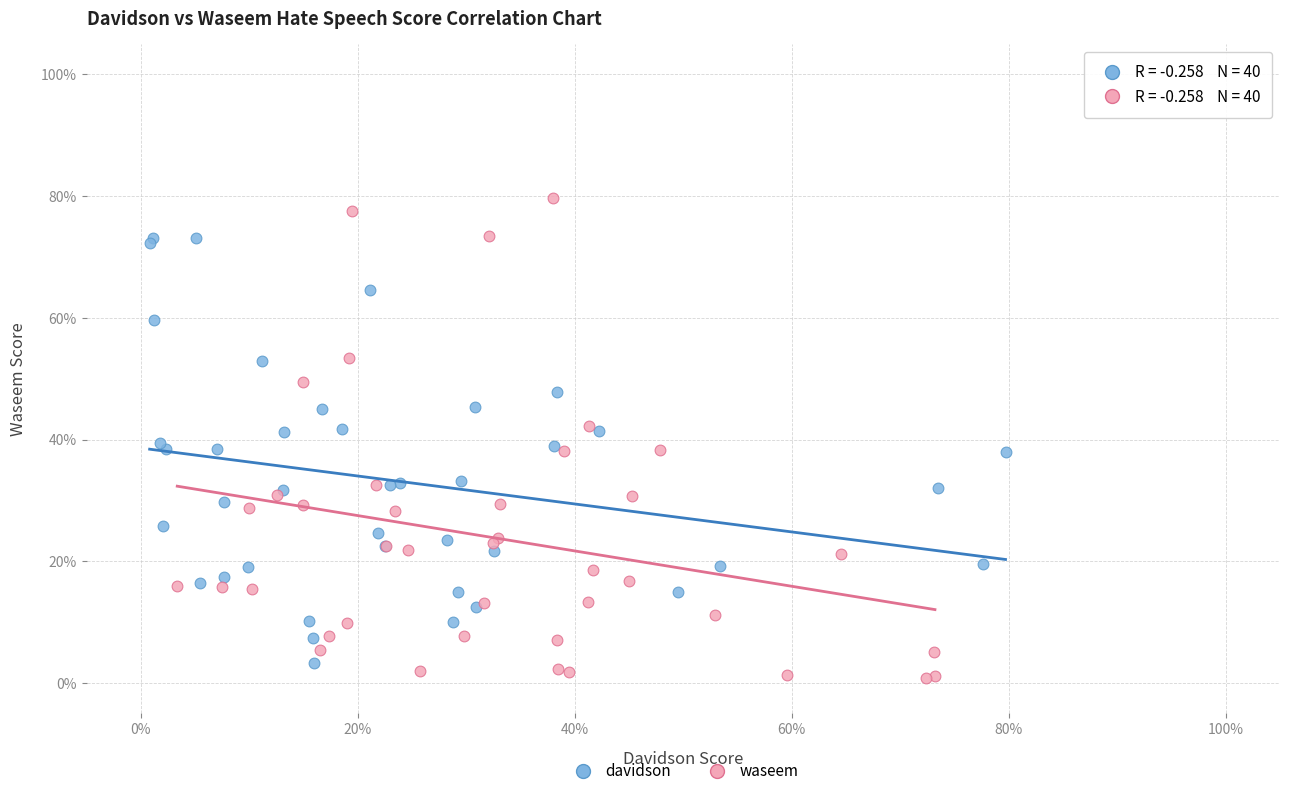

Which series reaches the minimum Y coordinate?

waseem